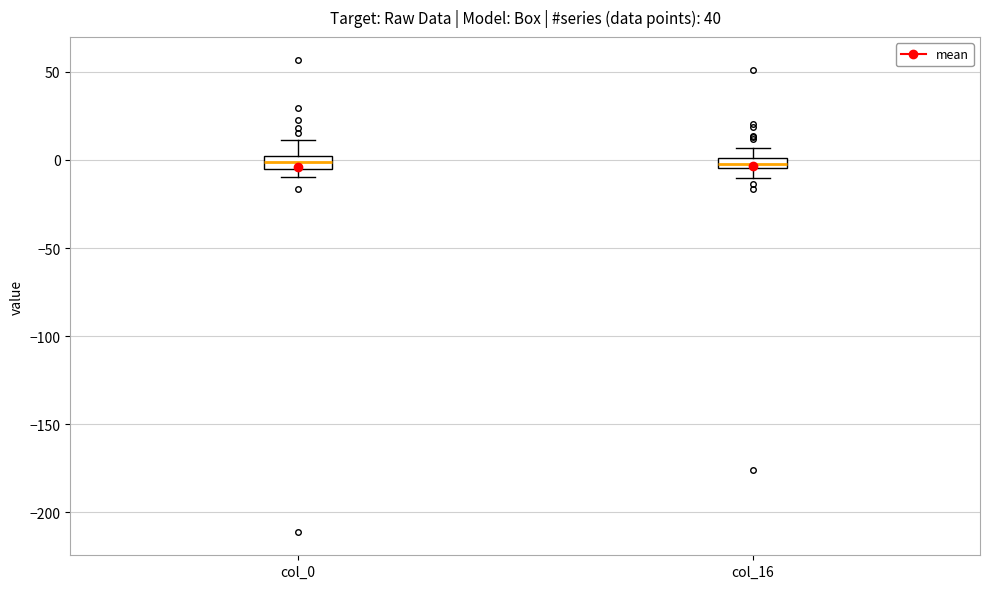

Where is the upper edge of the box for col_16 on the y-axis? The values are not printed on the chart, so give them approximately, as read against the axis.

0